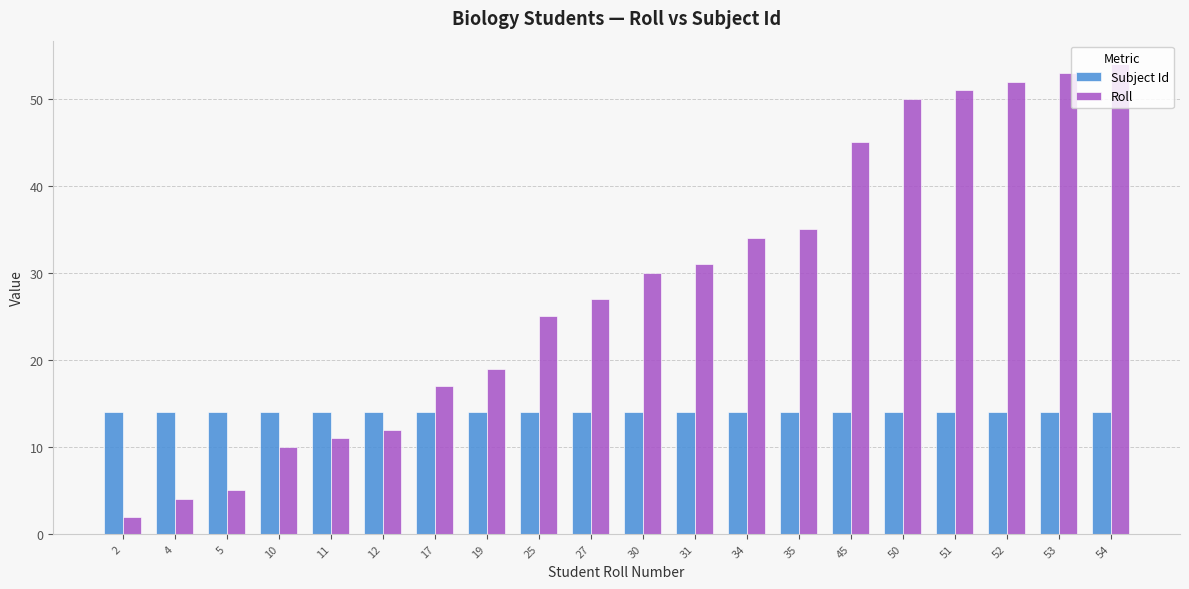

Which series has the largest range (max minus min)?

Roll